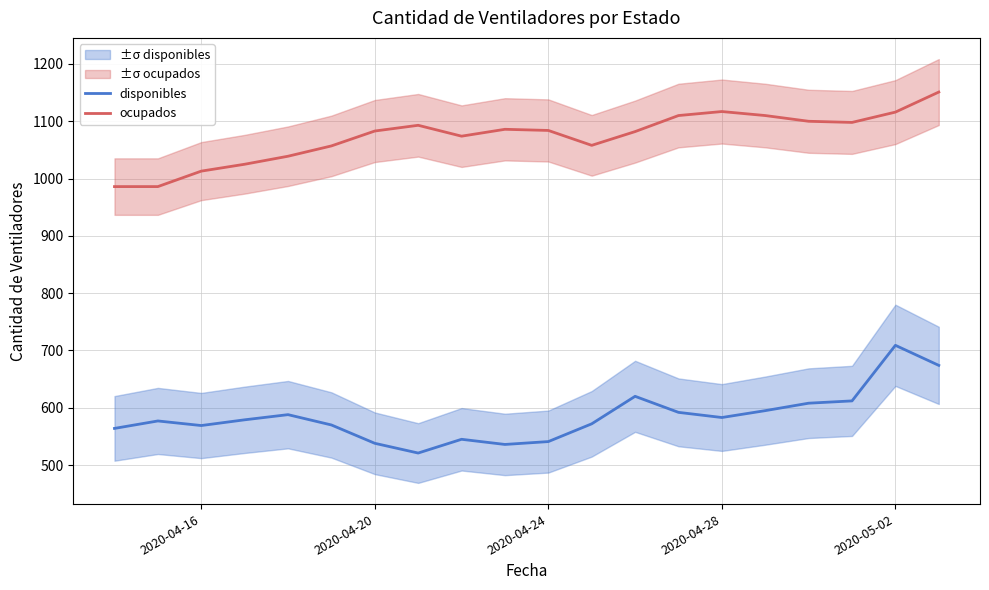

True or false: ocupados has more than 1 points higher than both neighbors.

True